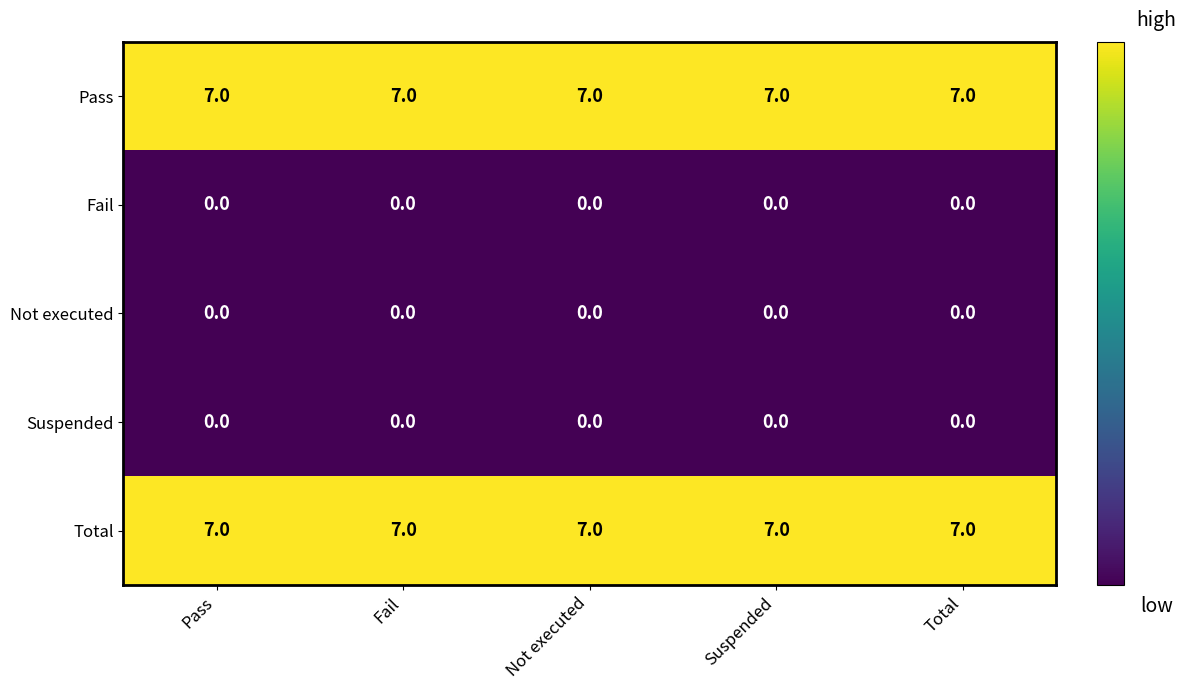

What is the total value across all series at Fail?

14